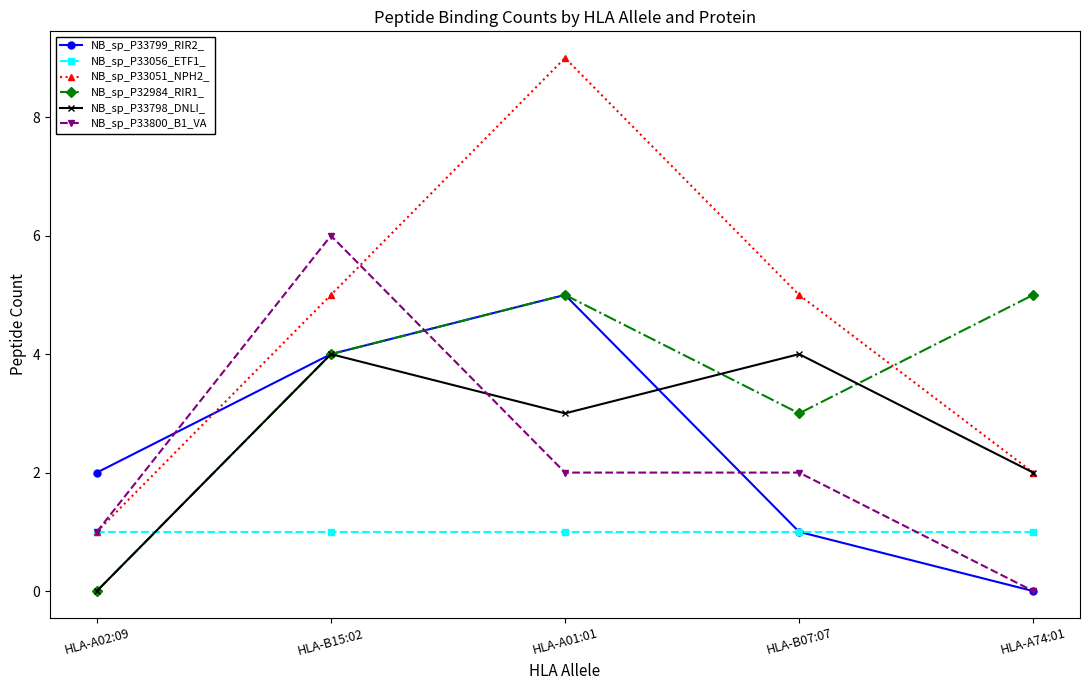

At which category does the chart reach its peak across all series?

HLA-A01:01